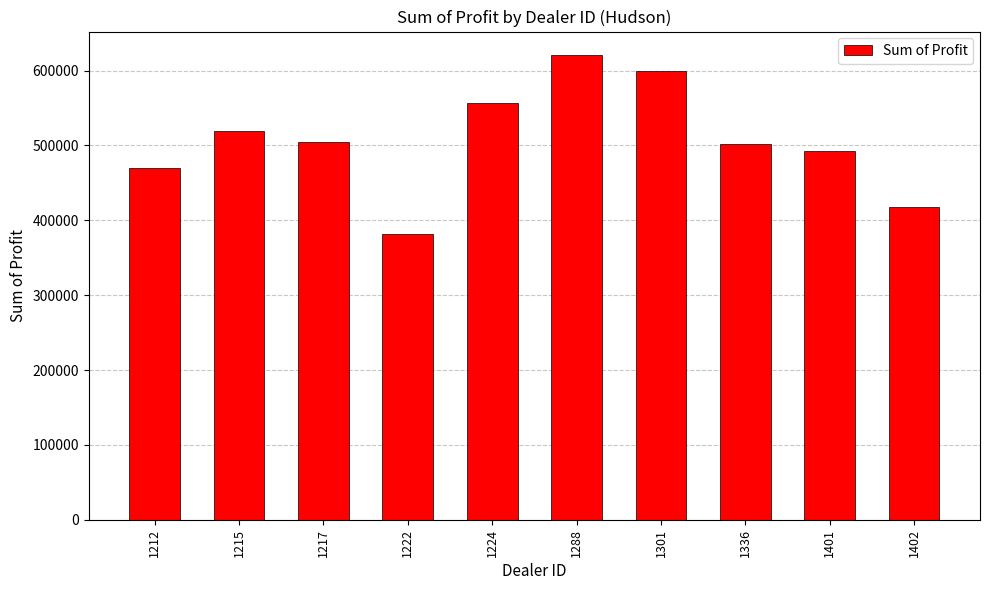

What is the value of the 6th bar from the left?

621153.0